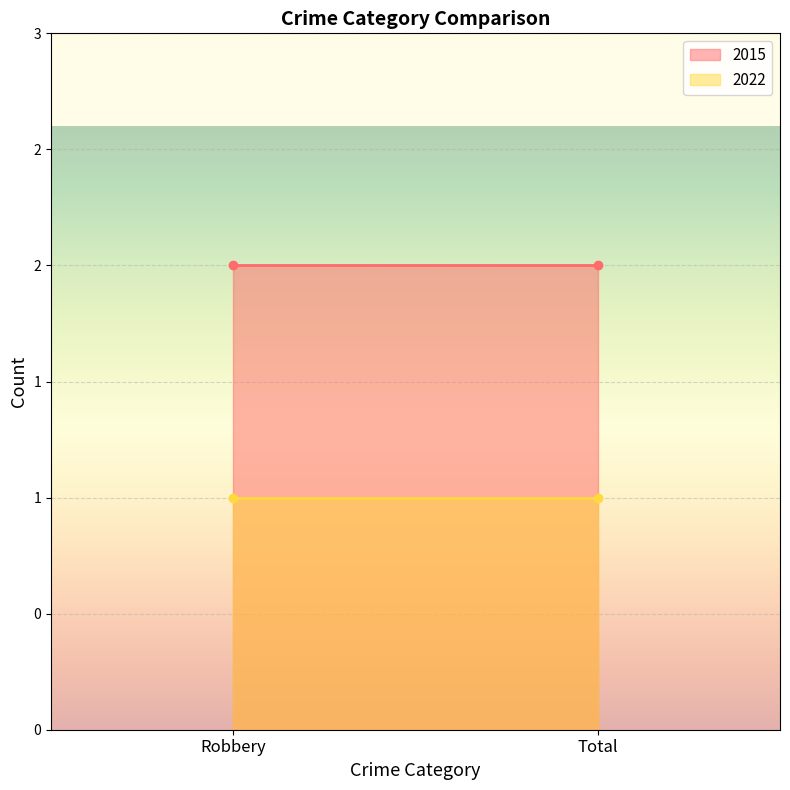

Which series has the largest range (max minus min)?

2015